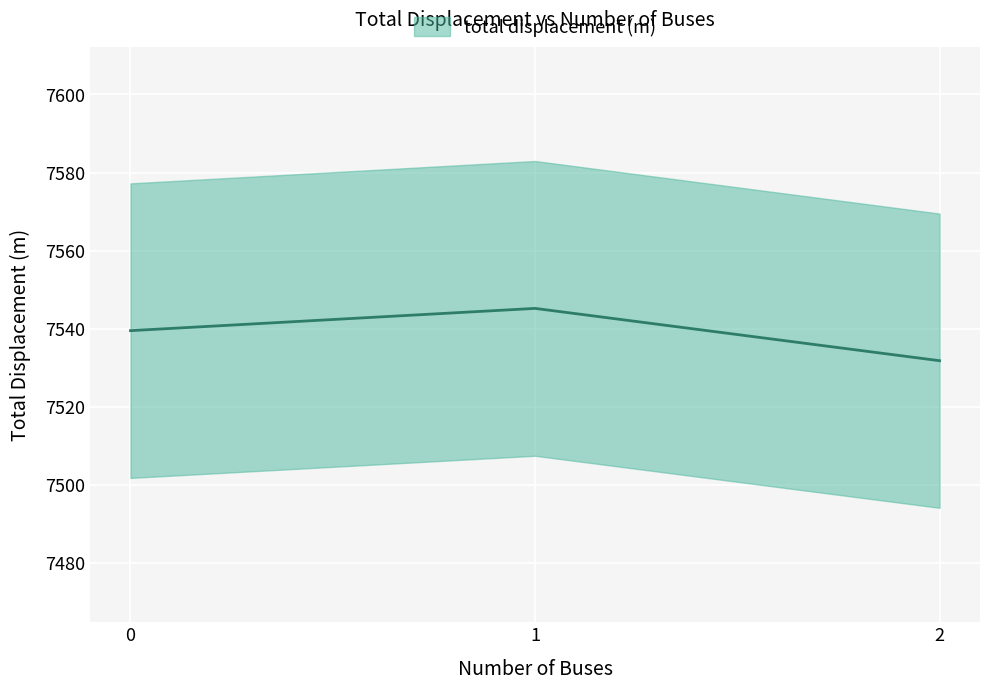

How many lines are shown in the chart?

1